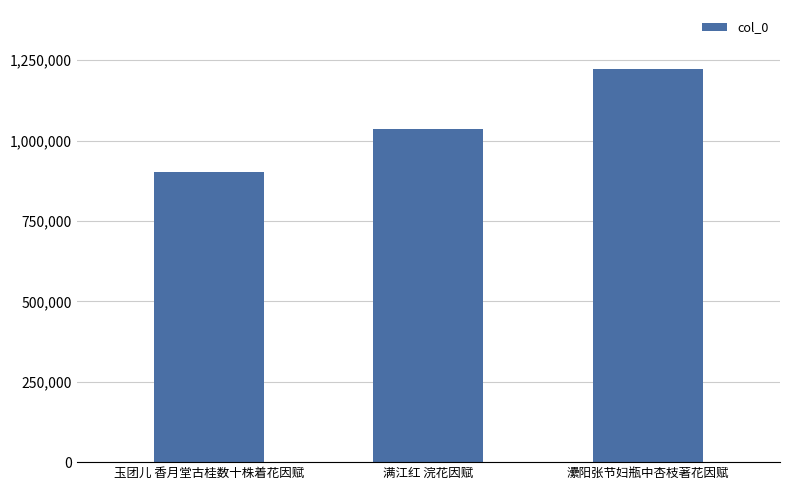

Count the values in the range 903392 to 1222876.

3